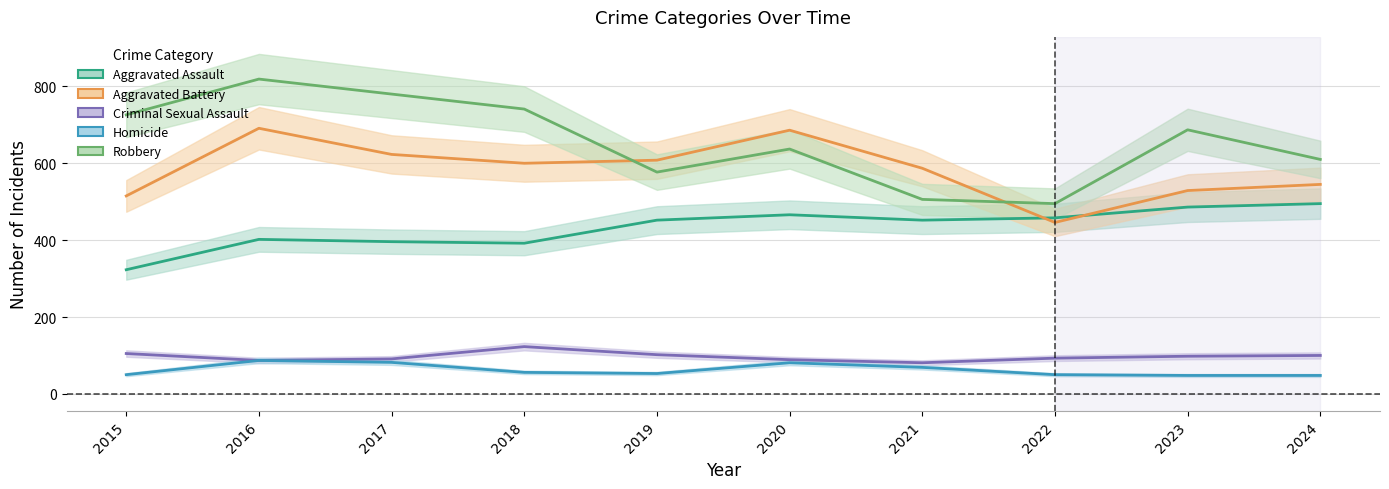

True or false: Homicide has more than 2 points higher than both neighbors.

False